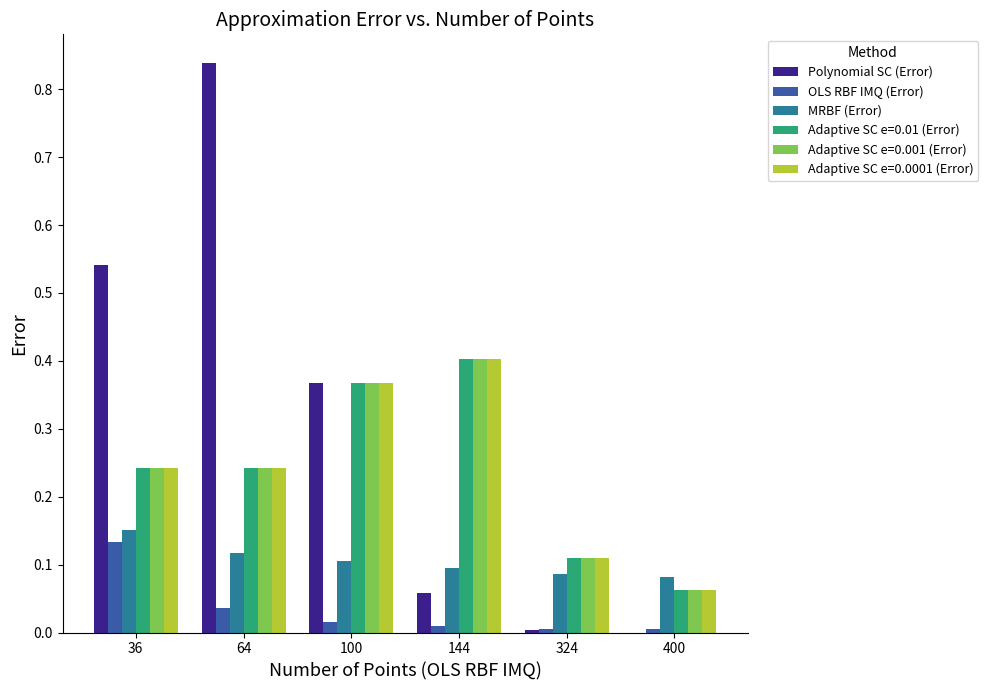

Does the chart contain stacked bars?

No